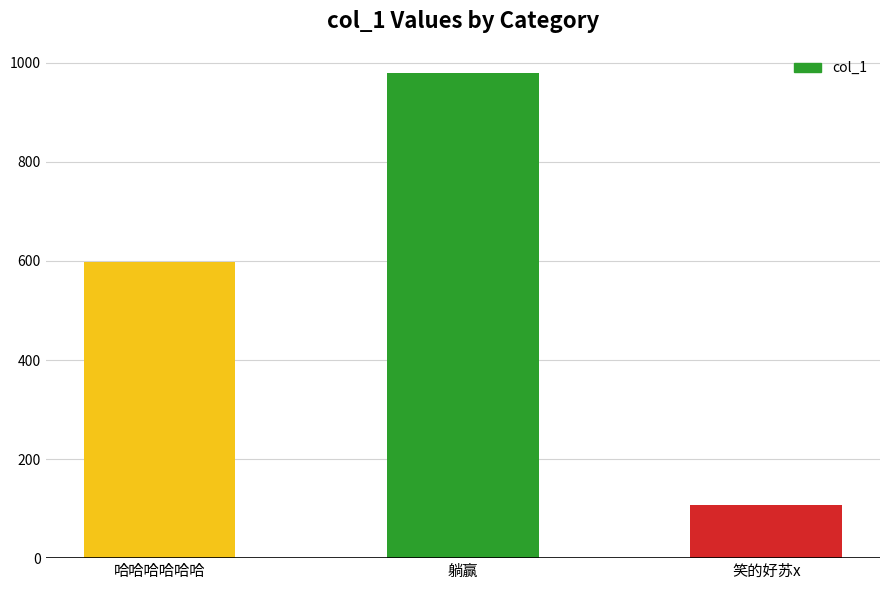

Rank the categories by value from lowest to highest.

笑的好苏x, 哈哈哈哈哈哈, 躺赢